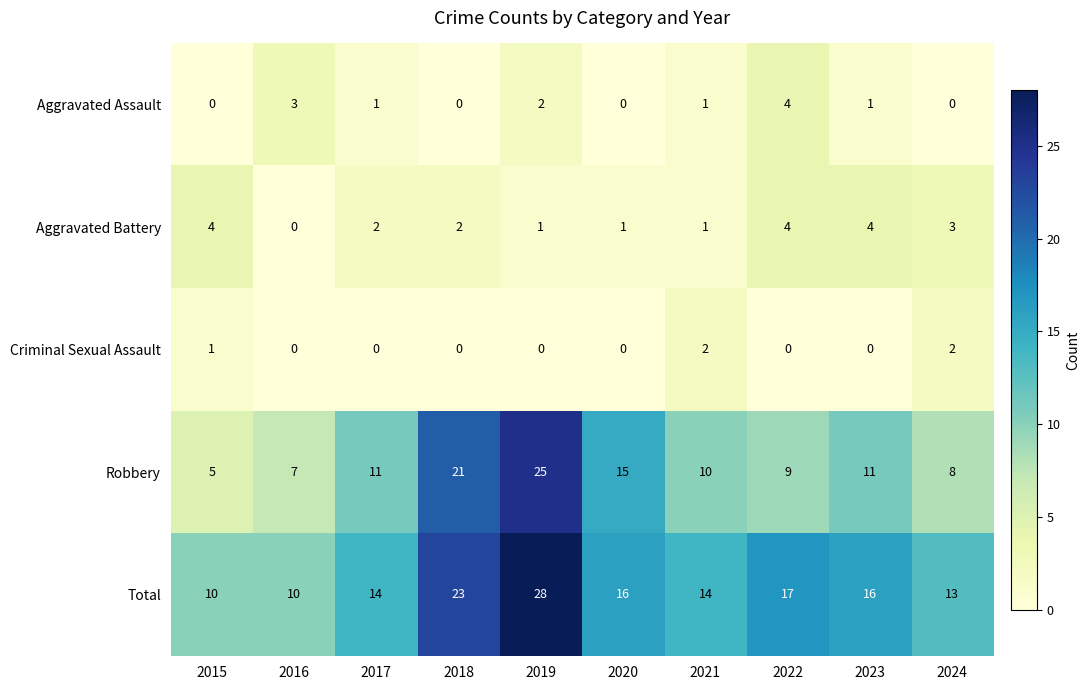

At 2023, list the series in order from largest to smallest.

Total, Robbery, Aggravated Battery, Aggravated Assault, Criminal Sexual Assault